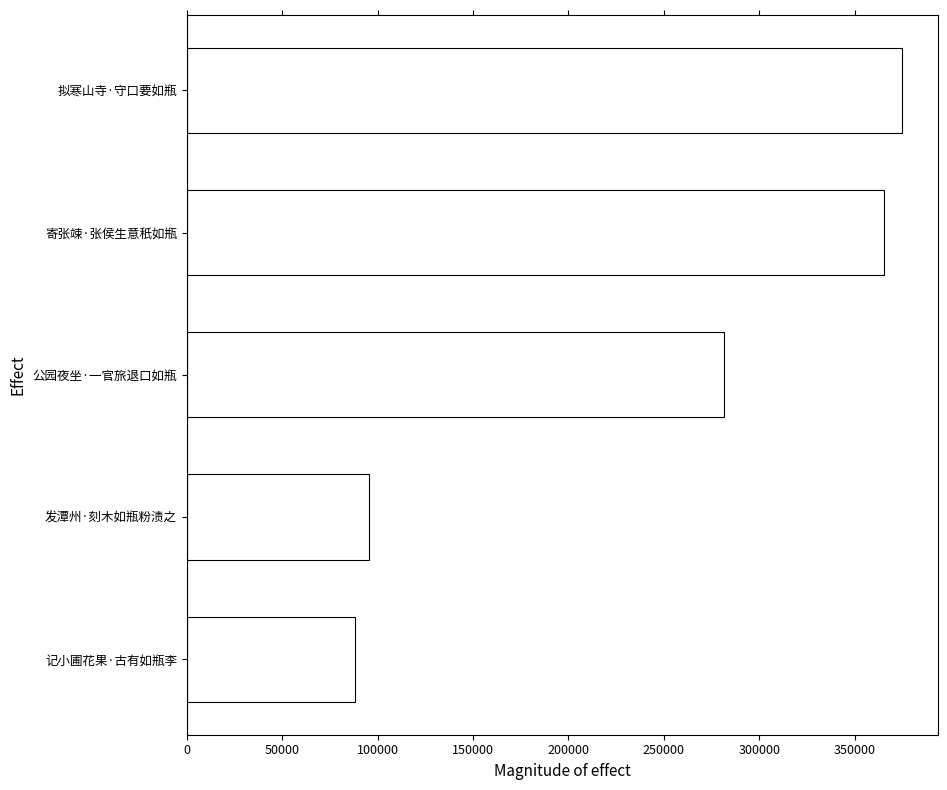

What is the change in value from 发潭州·刻木如瓶粉渍之 to 寄张竦·张侯生意秖如瓶?

+269697